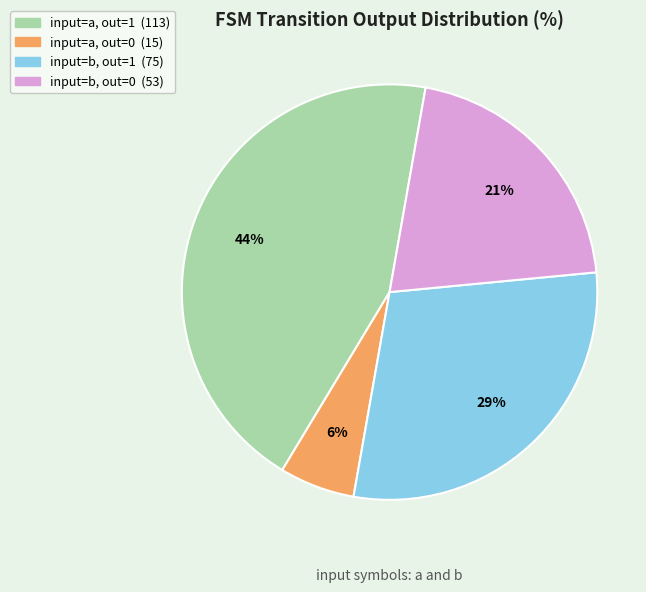

Is there any slice that represents more than half of the pie?

No